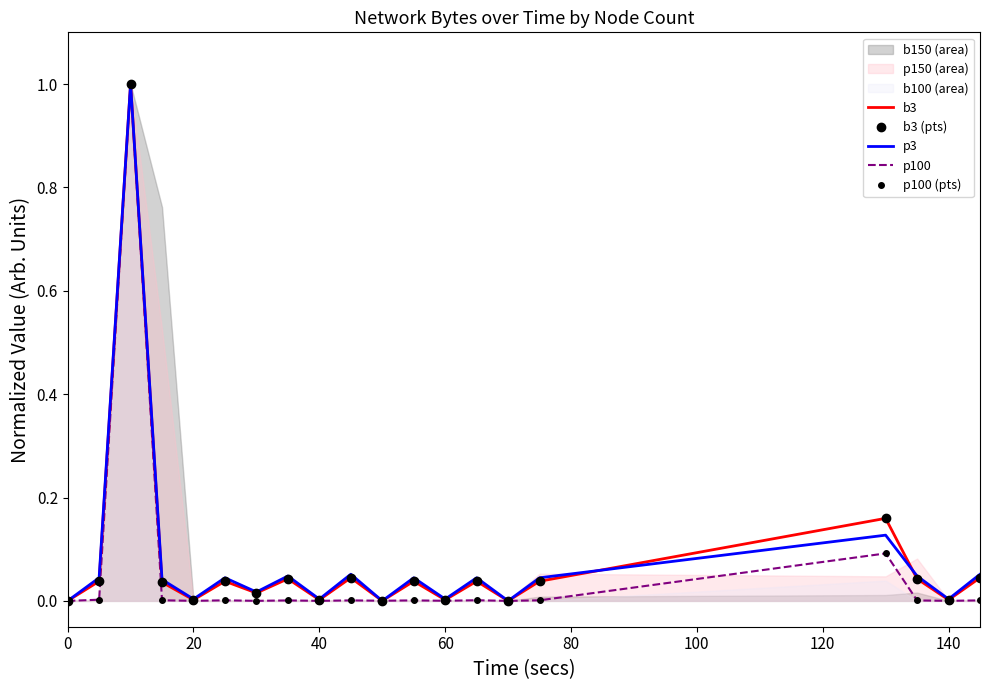

How many values in the b3 series exceed 0?

17